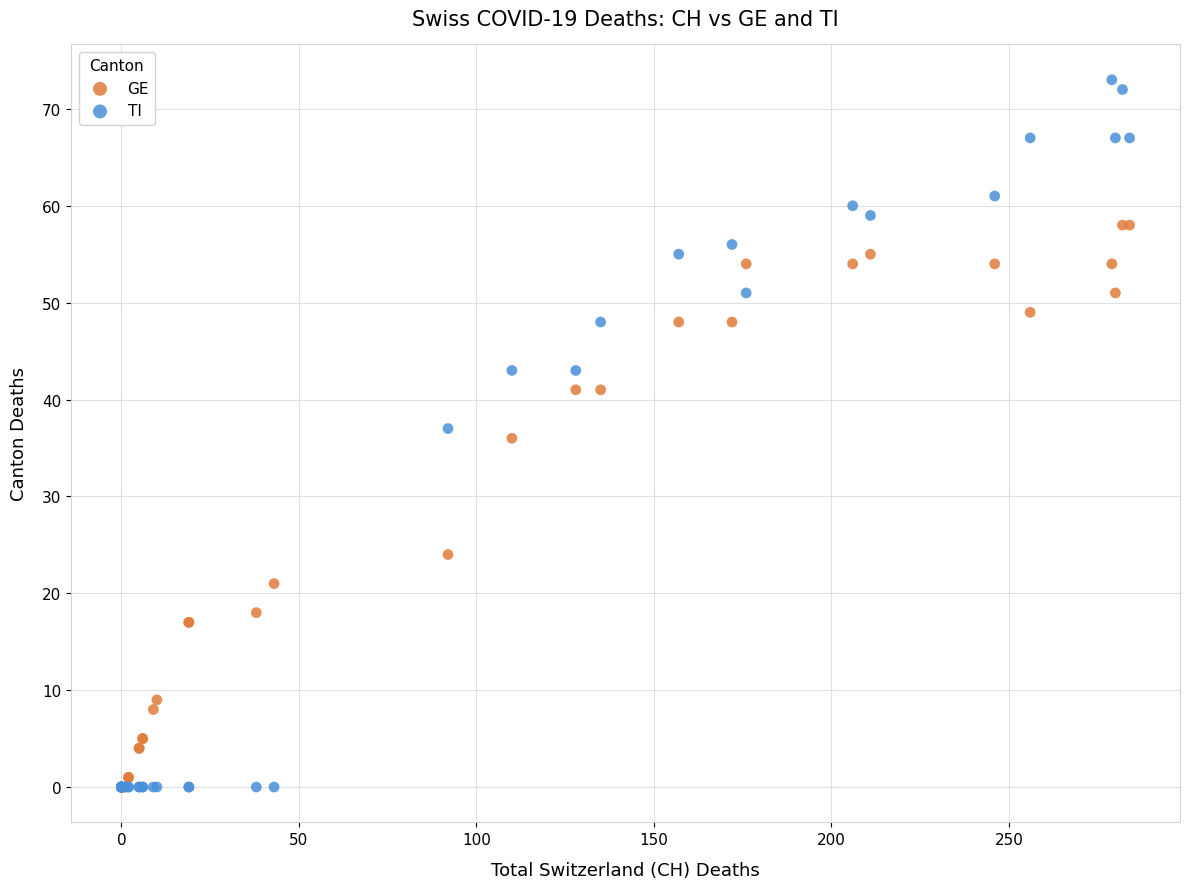

In the GE series, what Y value is closest to 29?

24